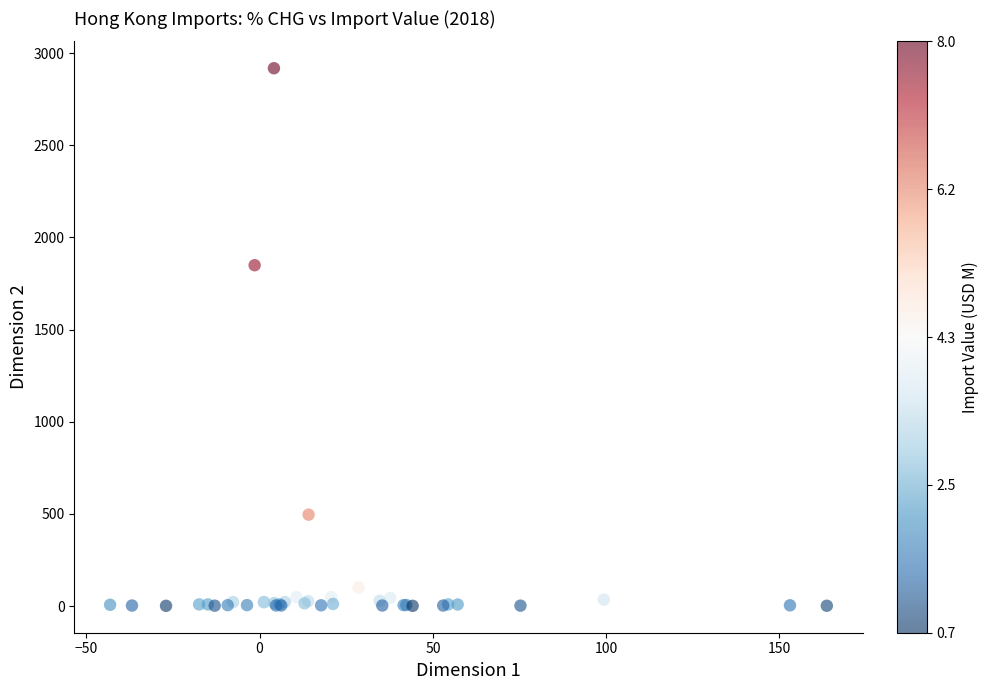

What Y value in the scatter plot is closest to 1459?

1849.6